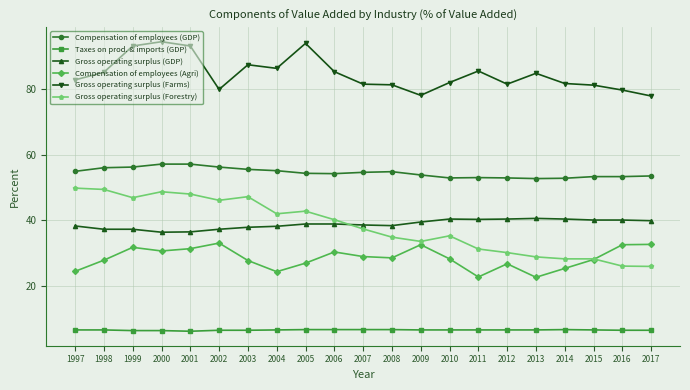

What is the value of the Compensation of employees (GDP) point at the 14th from the left?

52.9